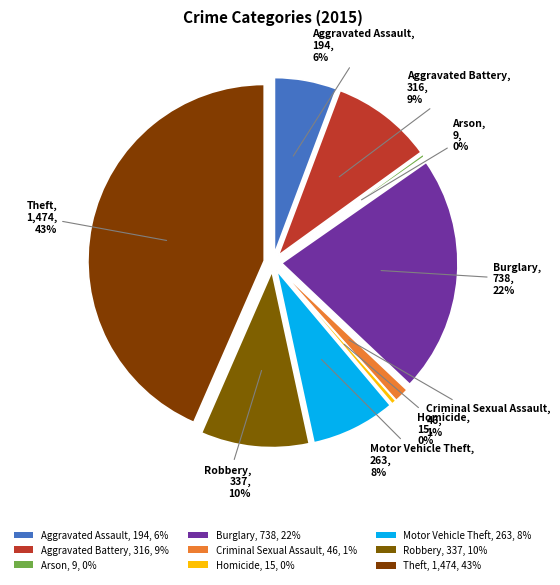

To the nearest percent, what is the combined percentage of Motor Vehicle Theft and Arson?

8%